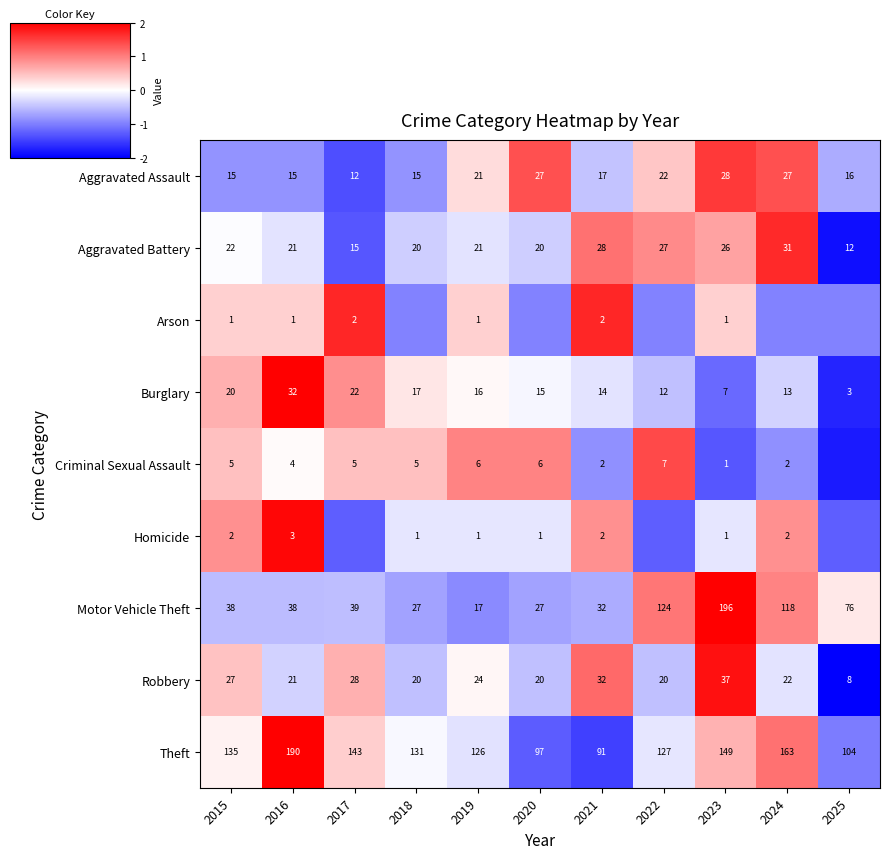

Is the value of Homicide at 2020 greater than the value of Aggravated Assault at 2018?

No